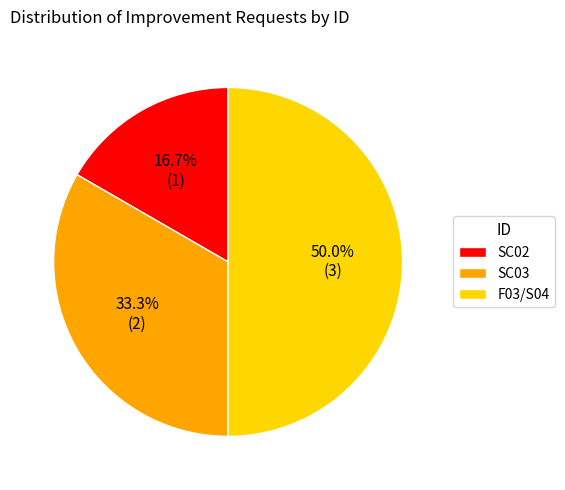

To the nearest percent, what is the combined percentage of SC02 and SC03?

50%